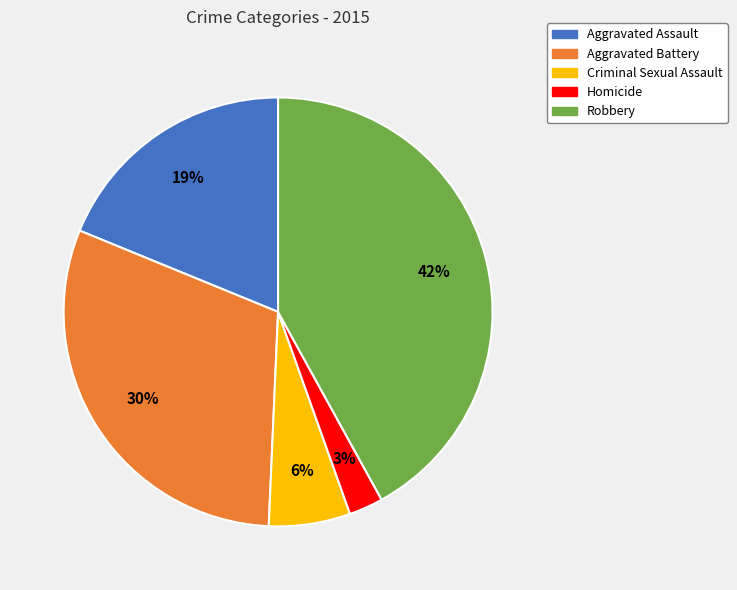

Which category has the smallest portion of the pie?

Homicide